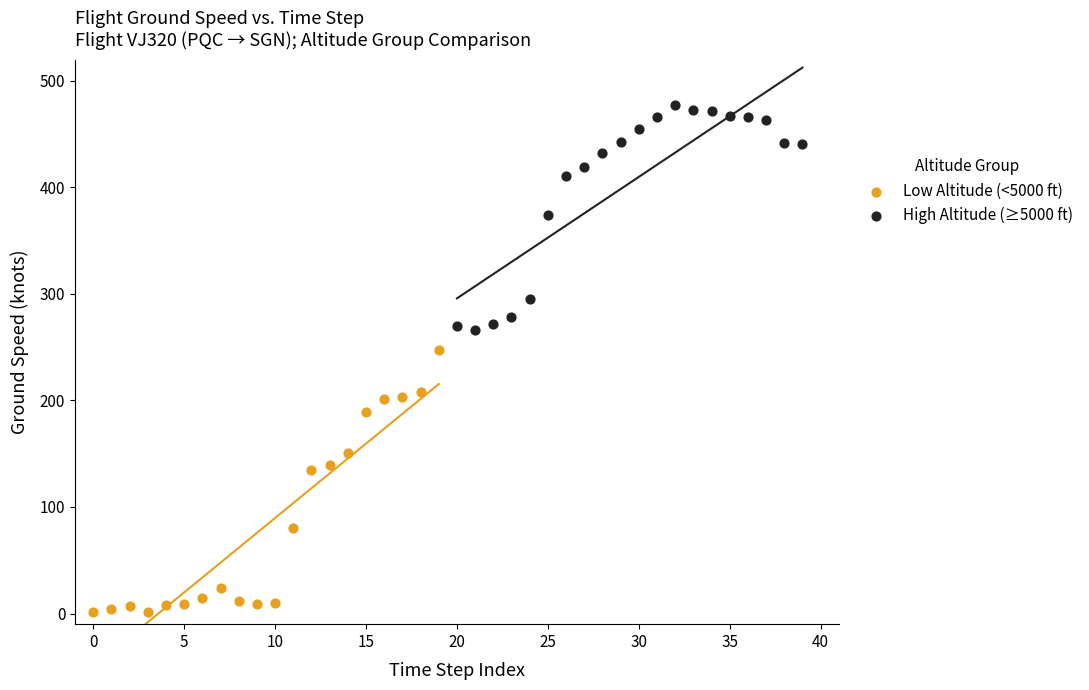

Which series has the widest spread of Y values?

Low Altitude (<5000 ft)